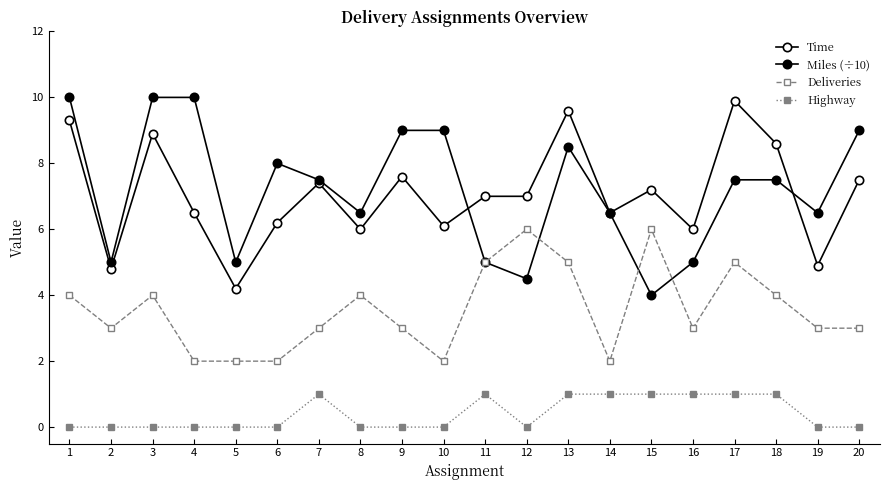

How many lines are shown in the chart?

4